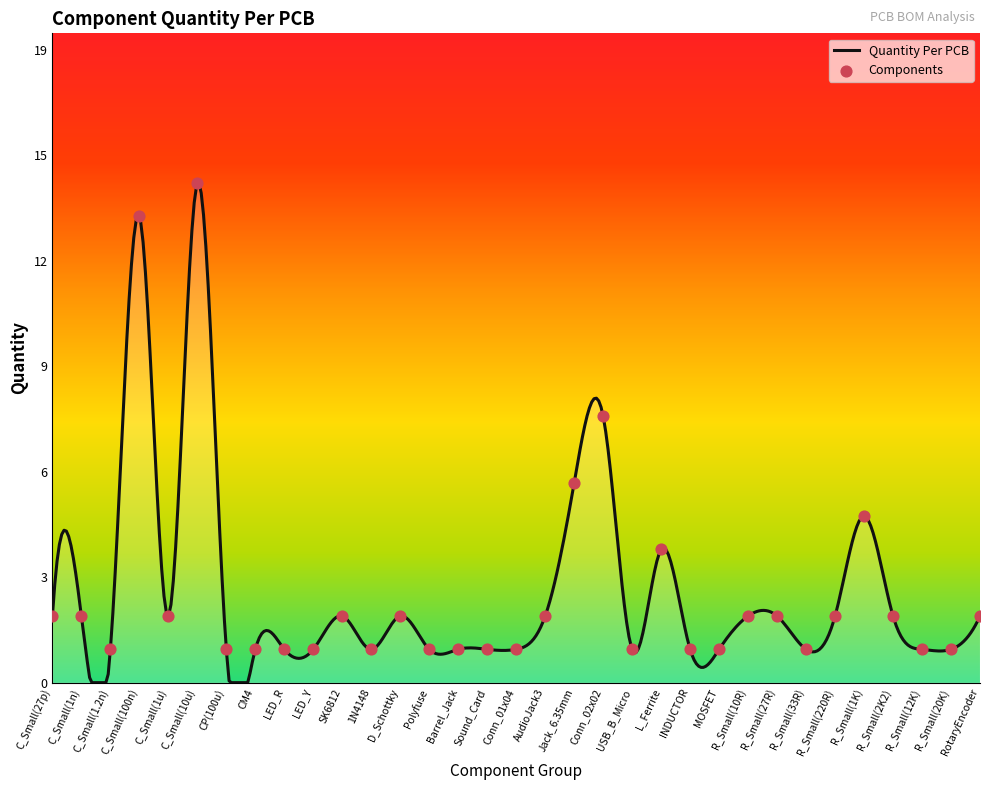

Approximately how many times larger is the value at Conn_02x02 compared to INDUCTOR?

8.0